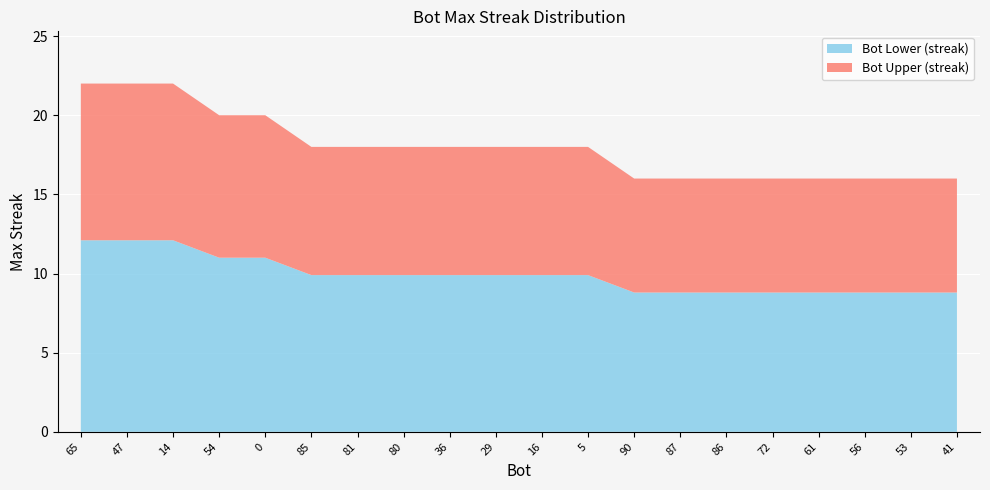

Reading right to left, list all the values displayed in this chart.

16	16	16	16	16	16	16	16	18	18	18	18	18	18	18	20	20	22	22	22